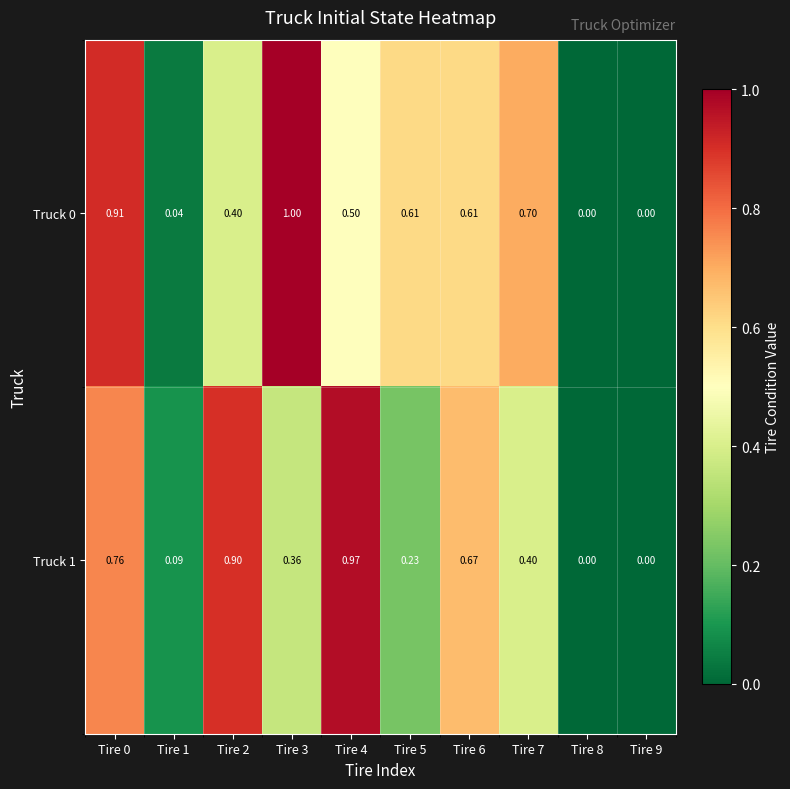

How many positive values does the Truck 0 series have?

8